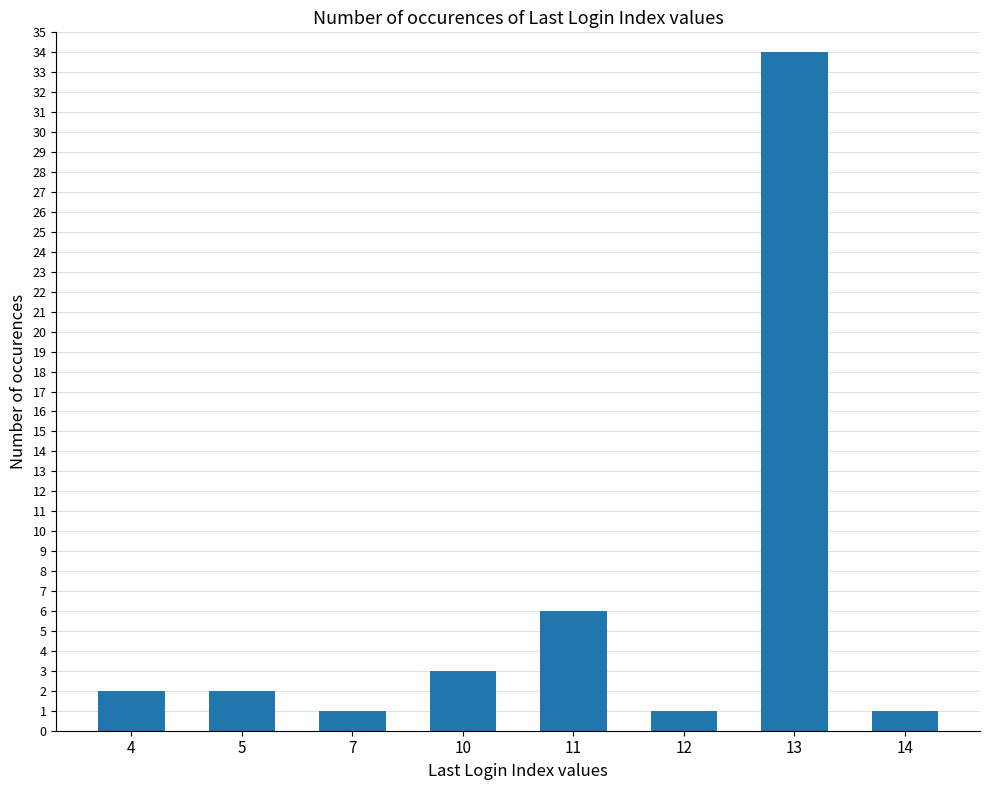

What is the value of the 7th bar from the left?

34